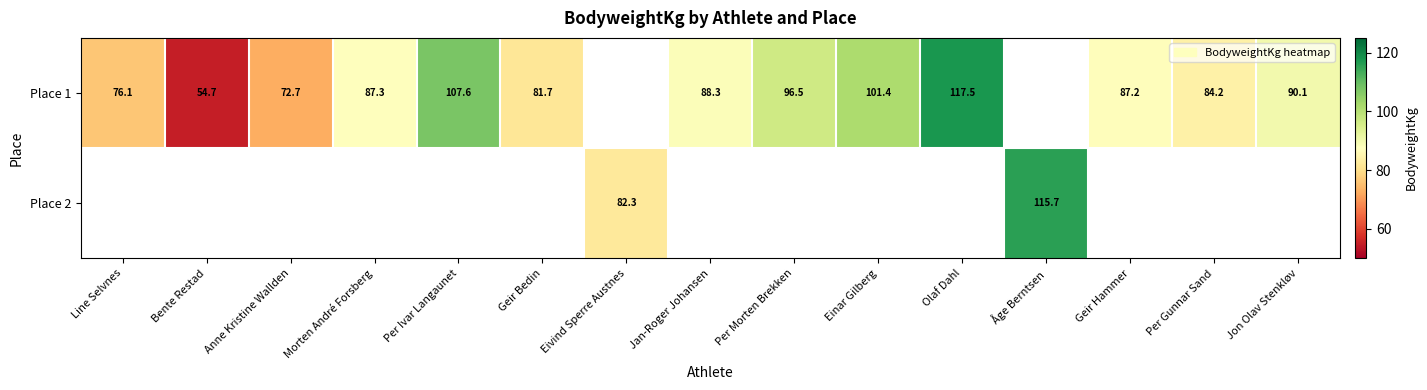

What is the sum of the Place 1 values at Per Ivar Langaunet and Geir Hammer?

194.8